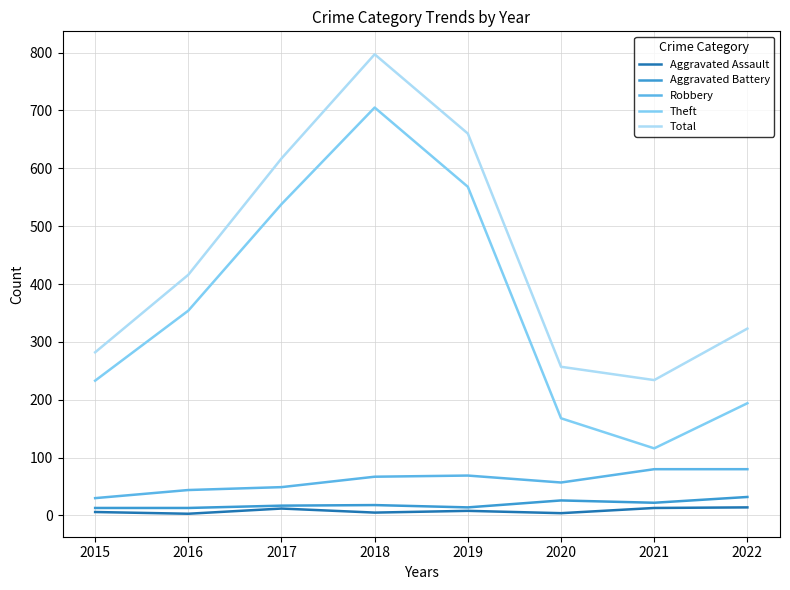

Which series has the largest total across all categories?

Total